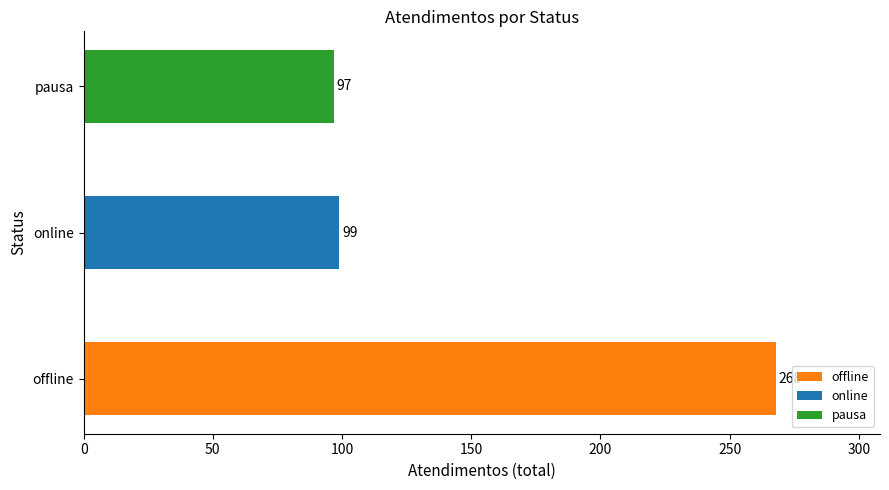

Reading bottom to top, list all the values displayed in this chart.

offline=268	online=99	pausa=97